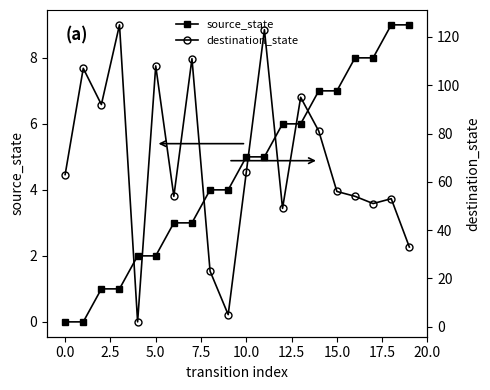

True or false: source_state and destination_state intersect in this chart.

False